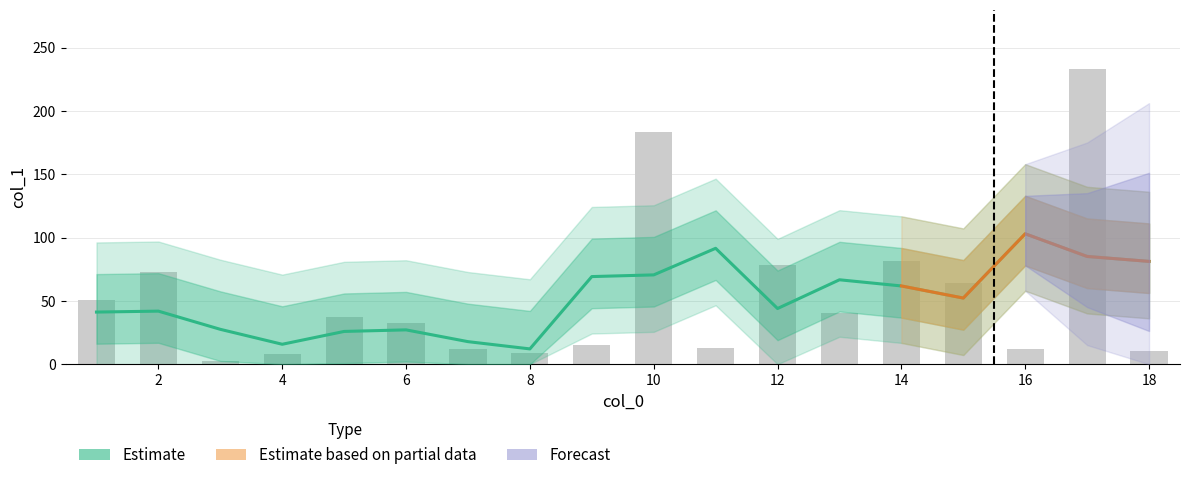

True or false: the data shows 87.7 at 1.

False